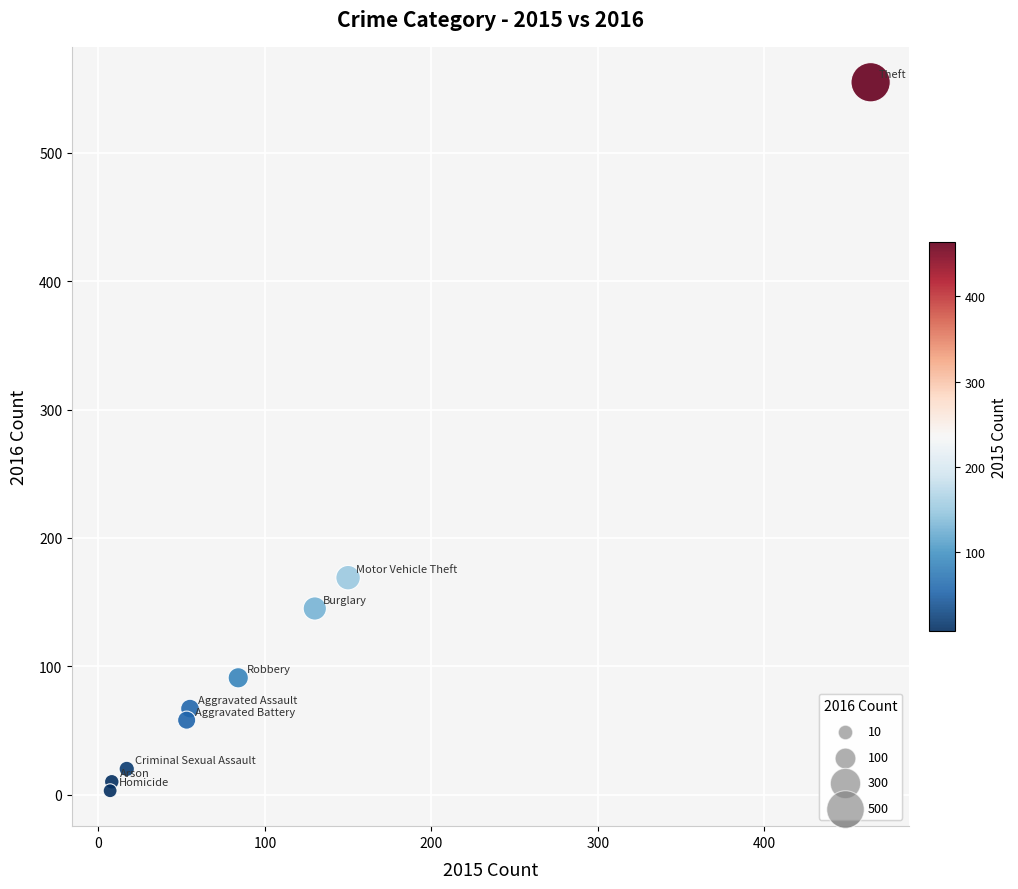

What is the range of Y values (max minus min)?

552